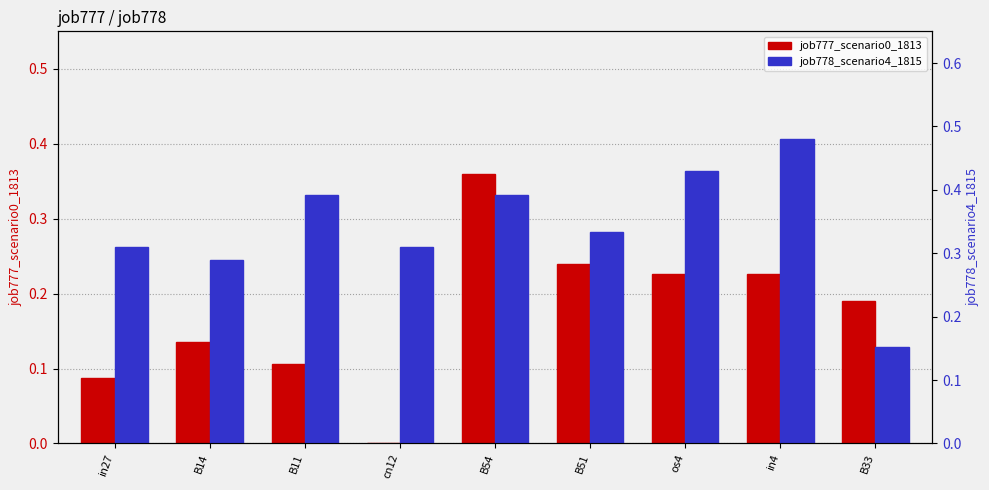

Is it true that job778_scenario4_1815 equals 0.5 at in4?

True